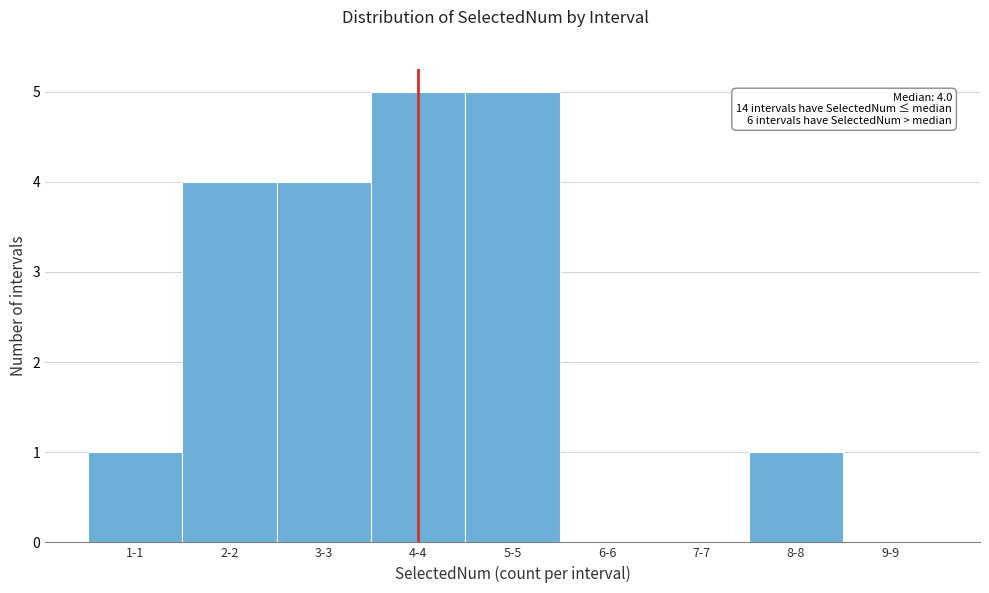

Reading left to right, what are all the values shown in this chart?

1-1=1	2-2=4	3-3=4	4-4=5	5-5=5	6-6=0	7-7=0	8-8=1	9-9=0